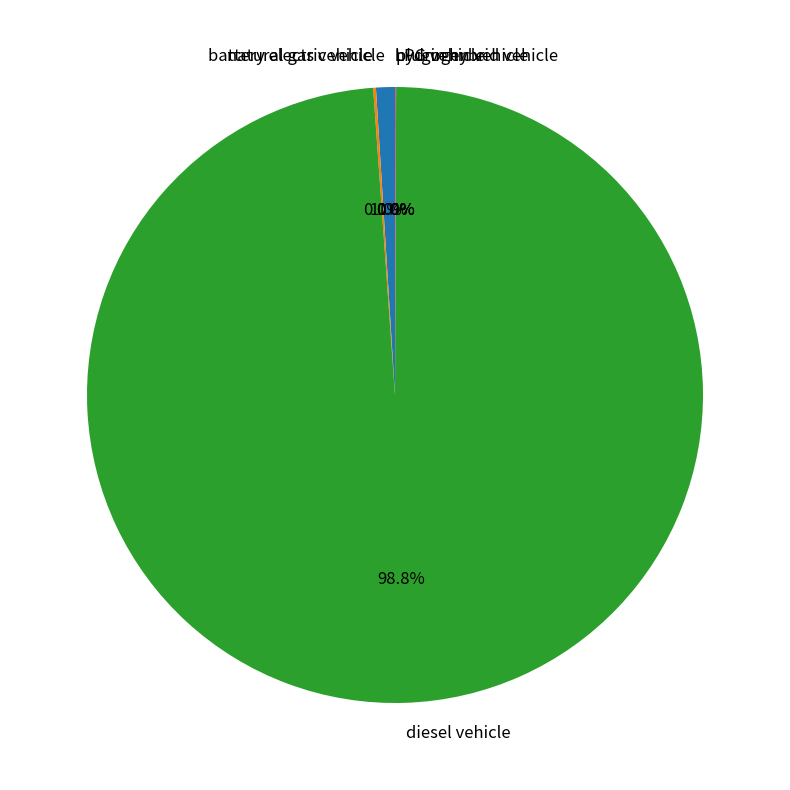

To the nearest percent, what is the average slice percentage?

17%